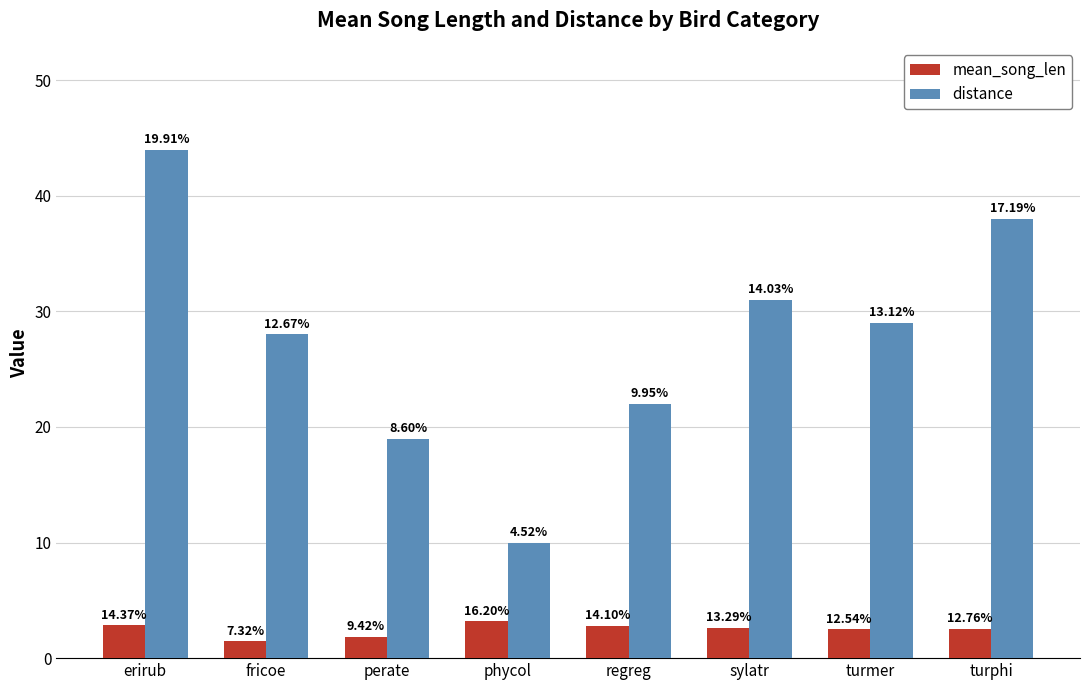

Which series has the largest range (max minus min)?

distance